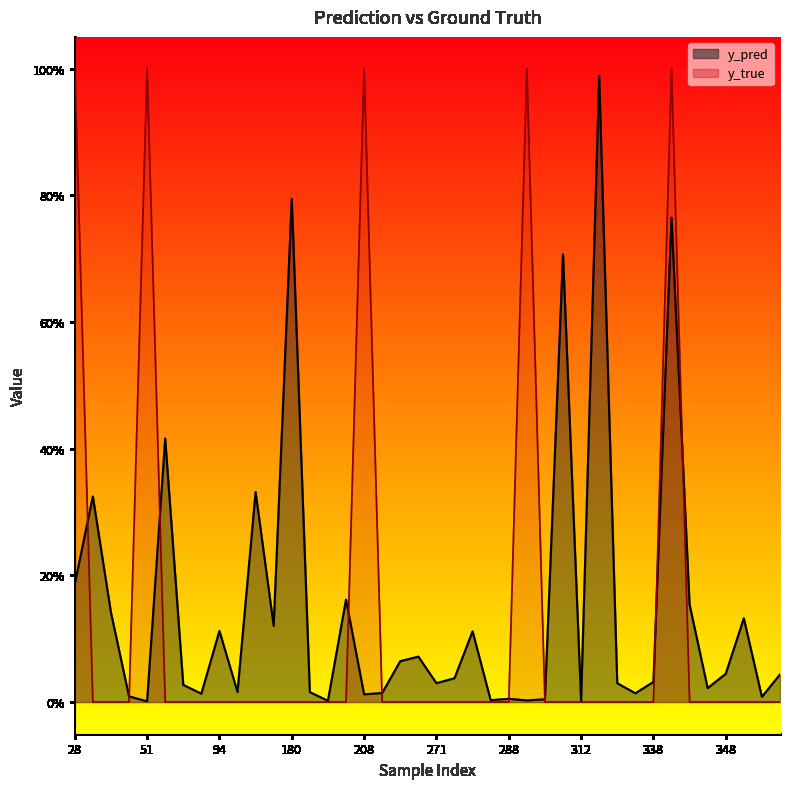

The y_true series shows 0.0 at 305. True or false?

True